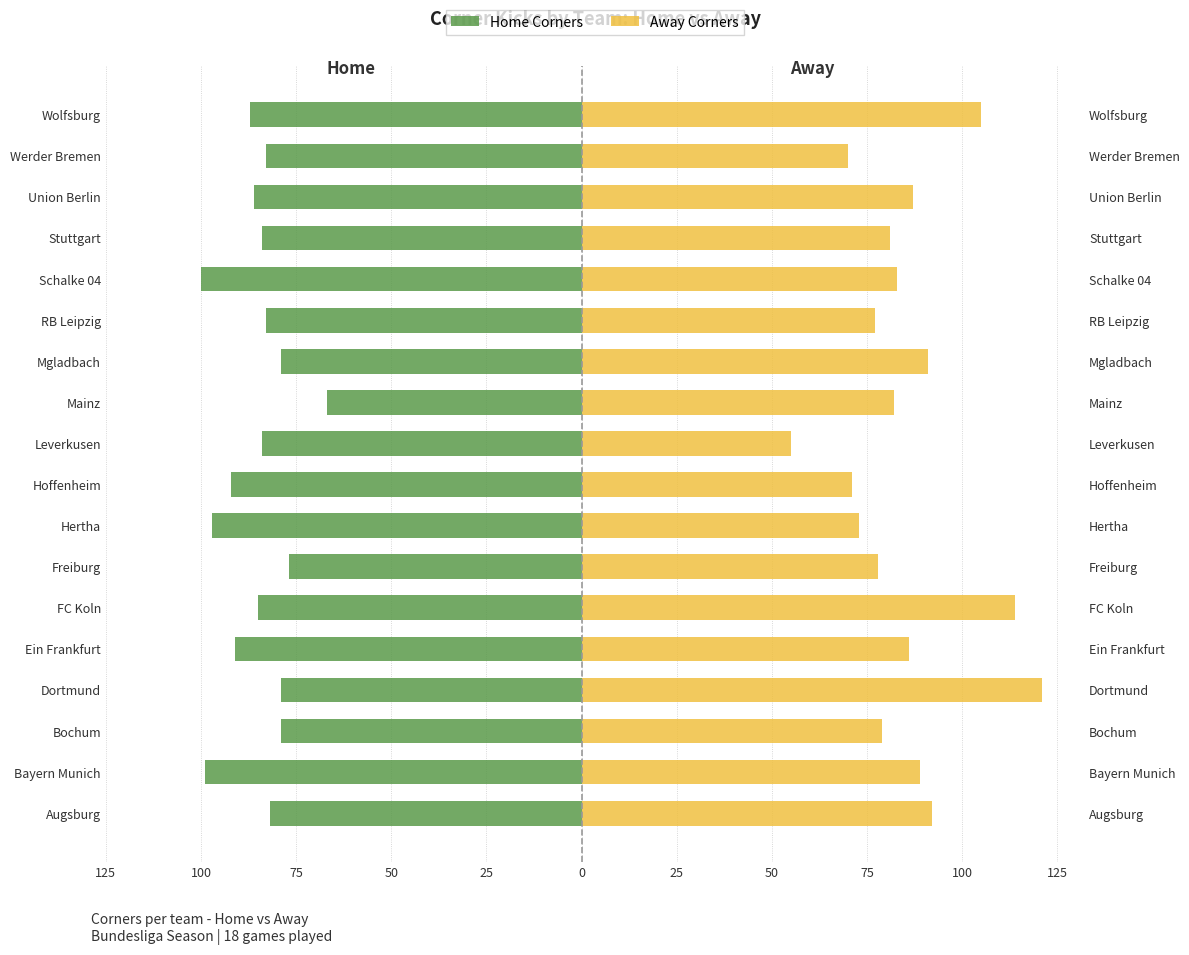

Rank the series by their maximum value, from lowest to highest.

Home Corners, Away Corners